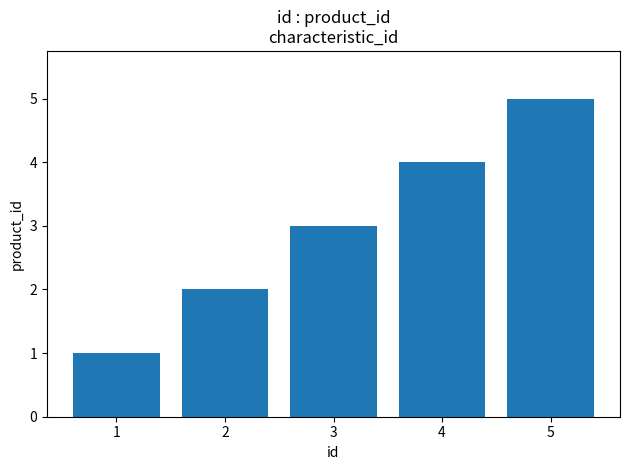

What is the change in value from 2 to 4?

+2